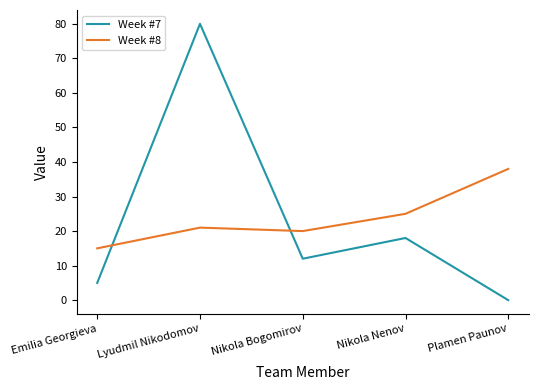

The value of Week #8 at Nikola Nenov is 25. True or false?

True